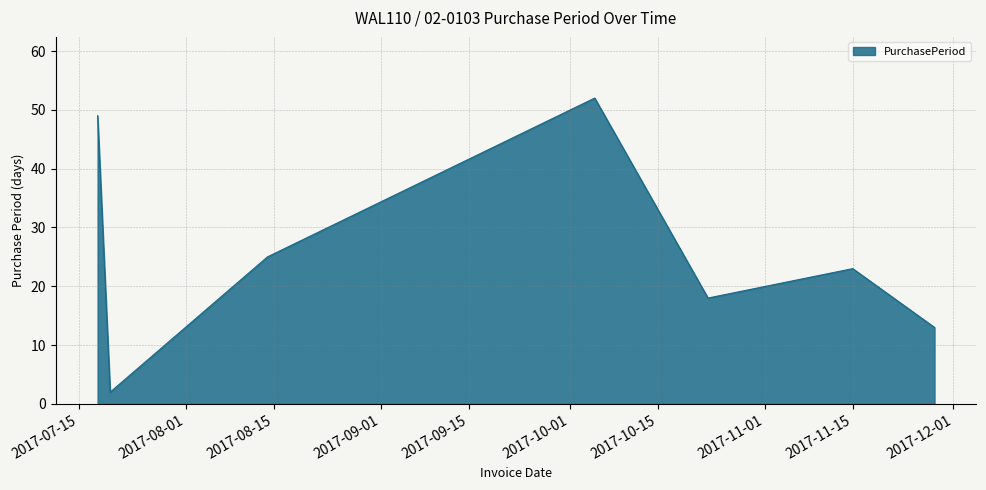

True or false: the data has more than 2 interior local peaks.

False